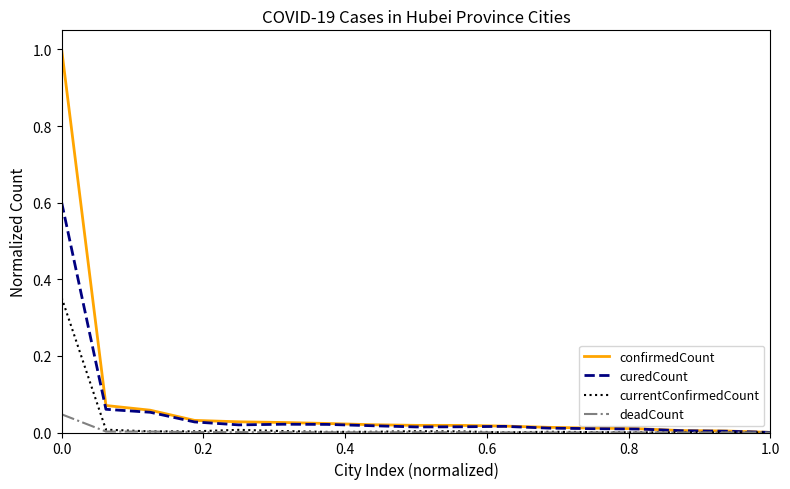

Rank the series by their maximum value, from highest to lowest.

confirmedCount, curedCount, currentConfirmedCount, deadCount